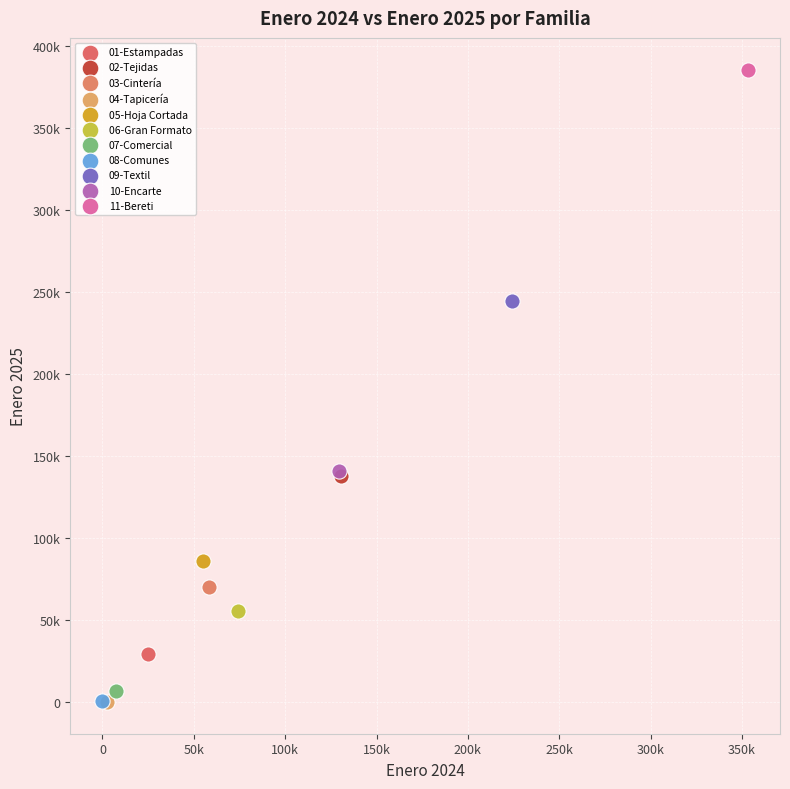

What are all the series names shown in the legend?

01-Estampadas, 02-Tejidas, 03-Cintería, 04-Tapicería, 05-Hoja Cortada, 06-Gran Formato, 07-Comercial, 08-Comunes, 09-Textil, 10-Encarte, 11-Bereti